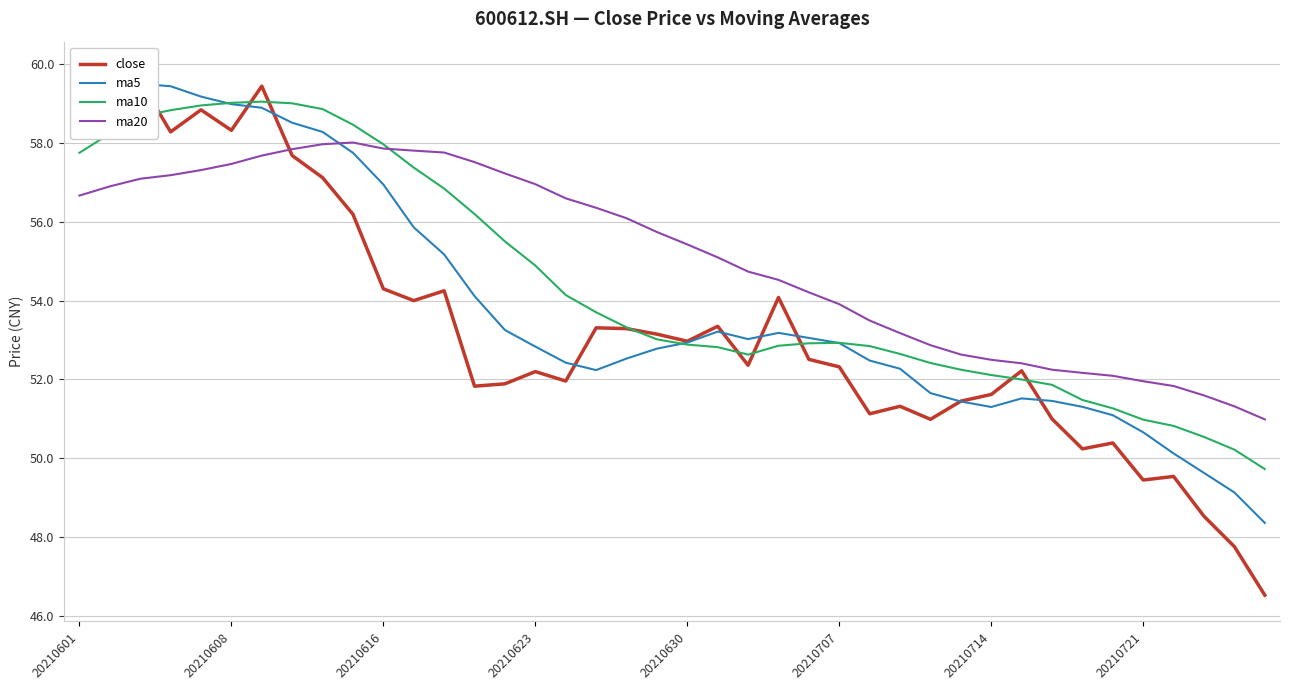

How many interior local peaks does the ma20 series have?

1